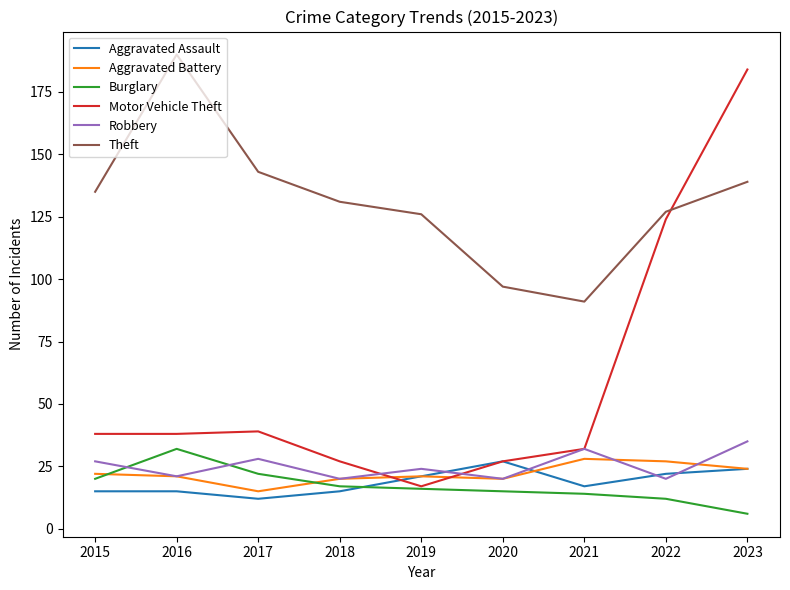

Reading left to right, transcribe all the data shown in this chart.

Aggravated Assault: 15	15	12	15	21	27	17	22	24
Aggravated Battery: 22	21	15	20	21	20	28	27	24
Burglary: 20	32	22	17	16	15	14	12	6
Motor Vehicle Theft: 38	38	39	27	17	27	32	124	184
Robbery: 27	21	28	20	24	20	32	20	35
Theft: 135	190	143	131	126	97	91	127	139